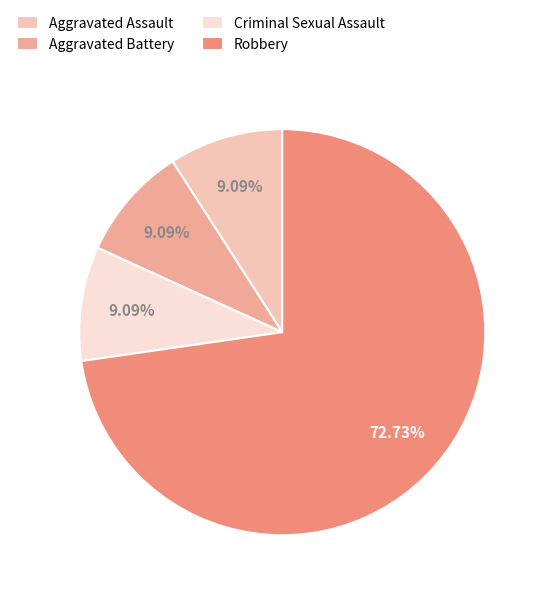

To the nearest percent, what is the combined percentage of Aggravated Assault and Aggravated Battery?

18%